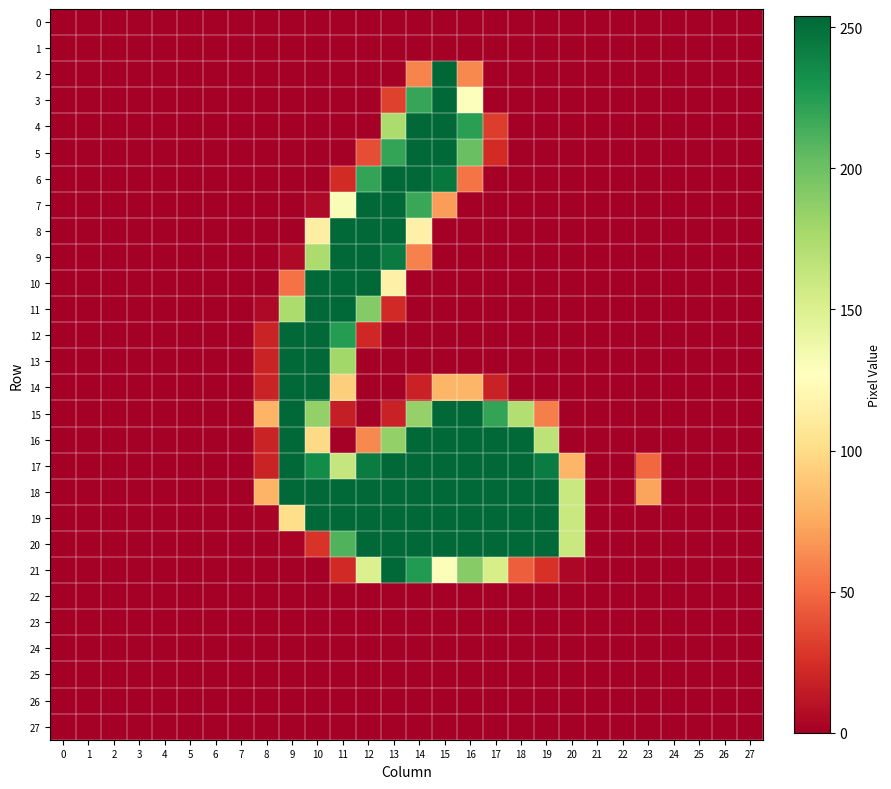

How many distinct data groups are displayed?

28